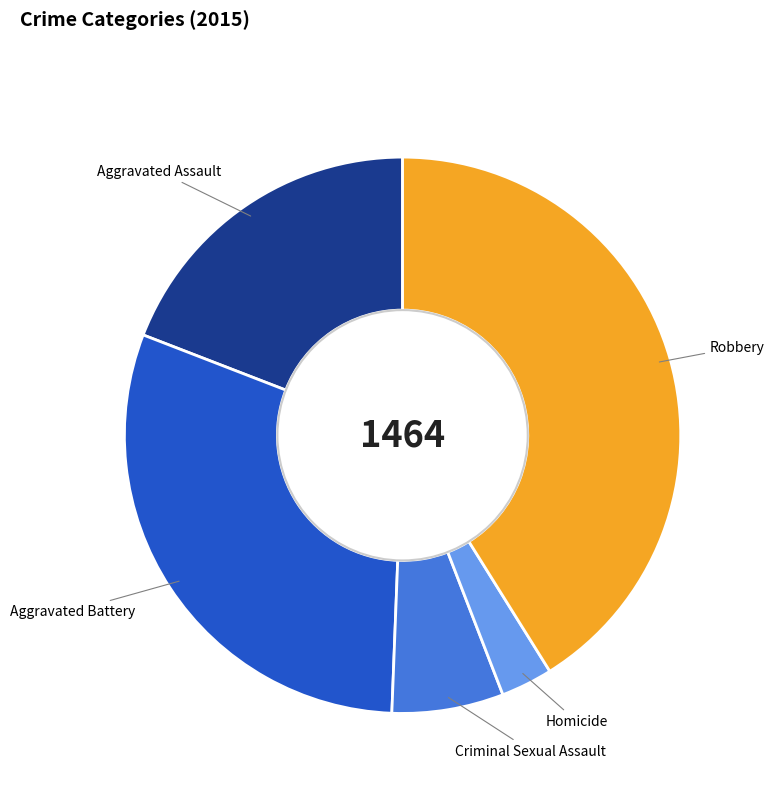

What is the smallest slice in the pie chart?

Homicide